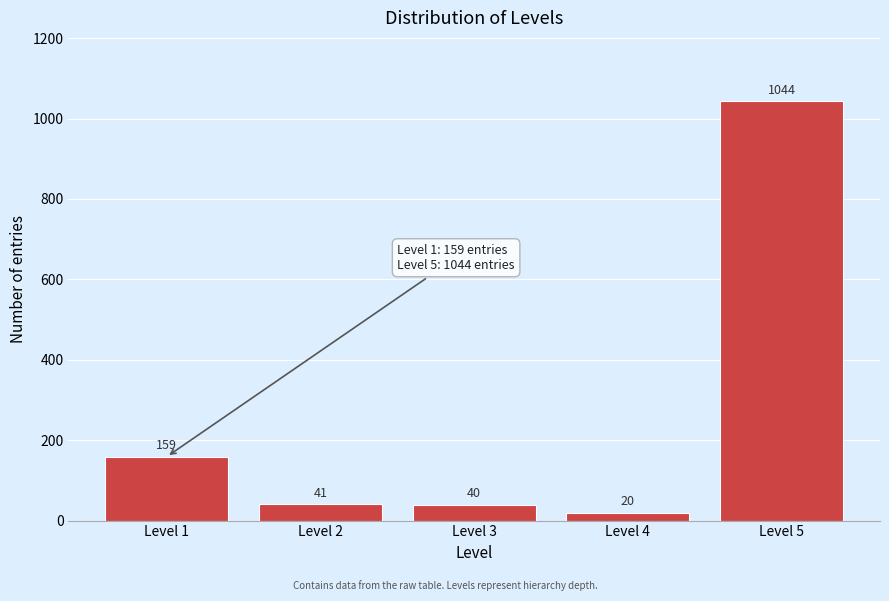

Reading right to left, transcribe all the data shown in this chart.

1044	20	40	41	159